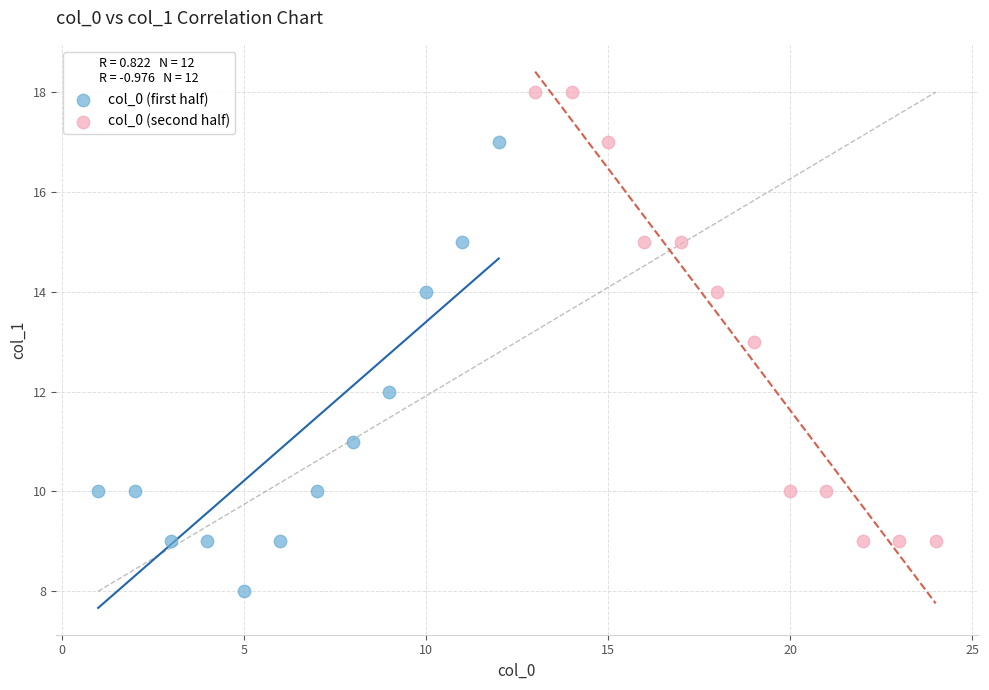

Which series contains the highest Y value?

col_0 (second half)